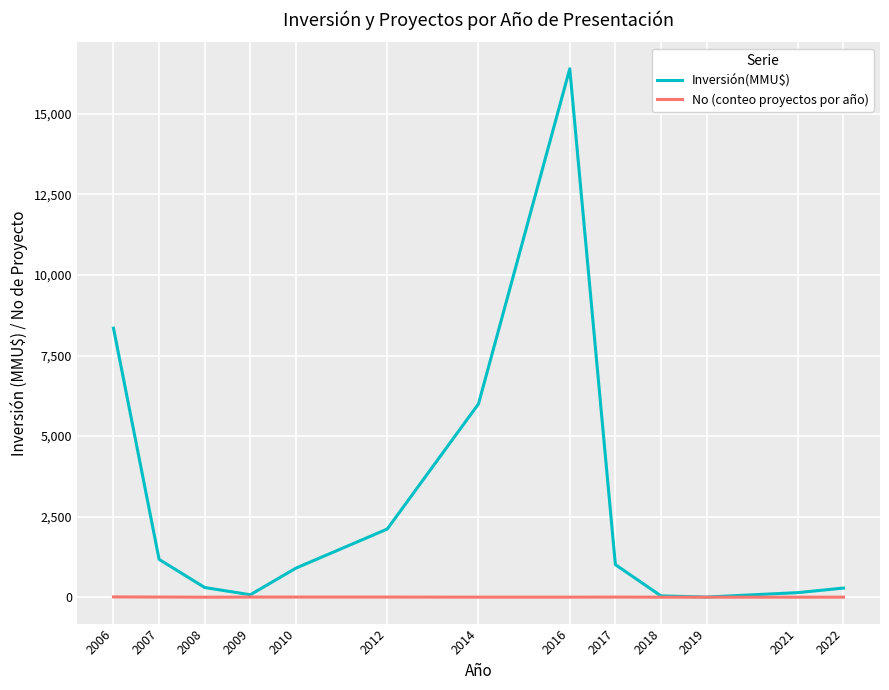

Where is Inversión(MMU$) nearest to the value 8202?

2006